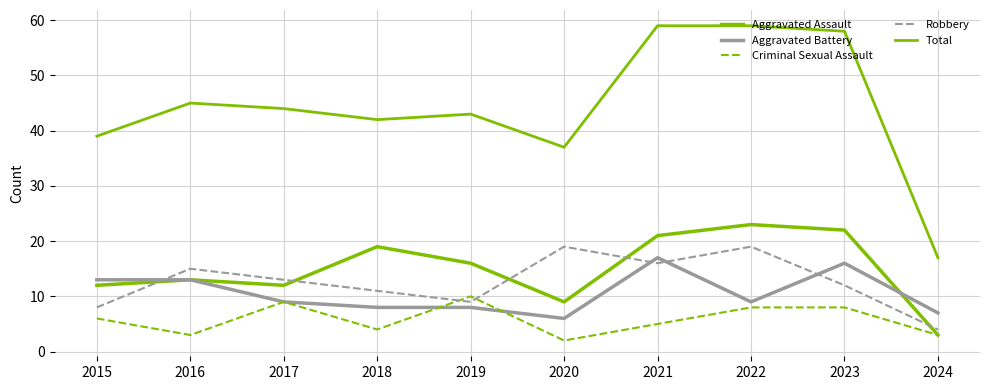

What is the spread (max minus min) of values at 2021?

54